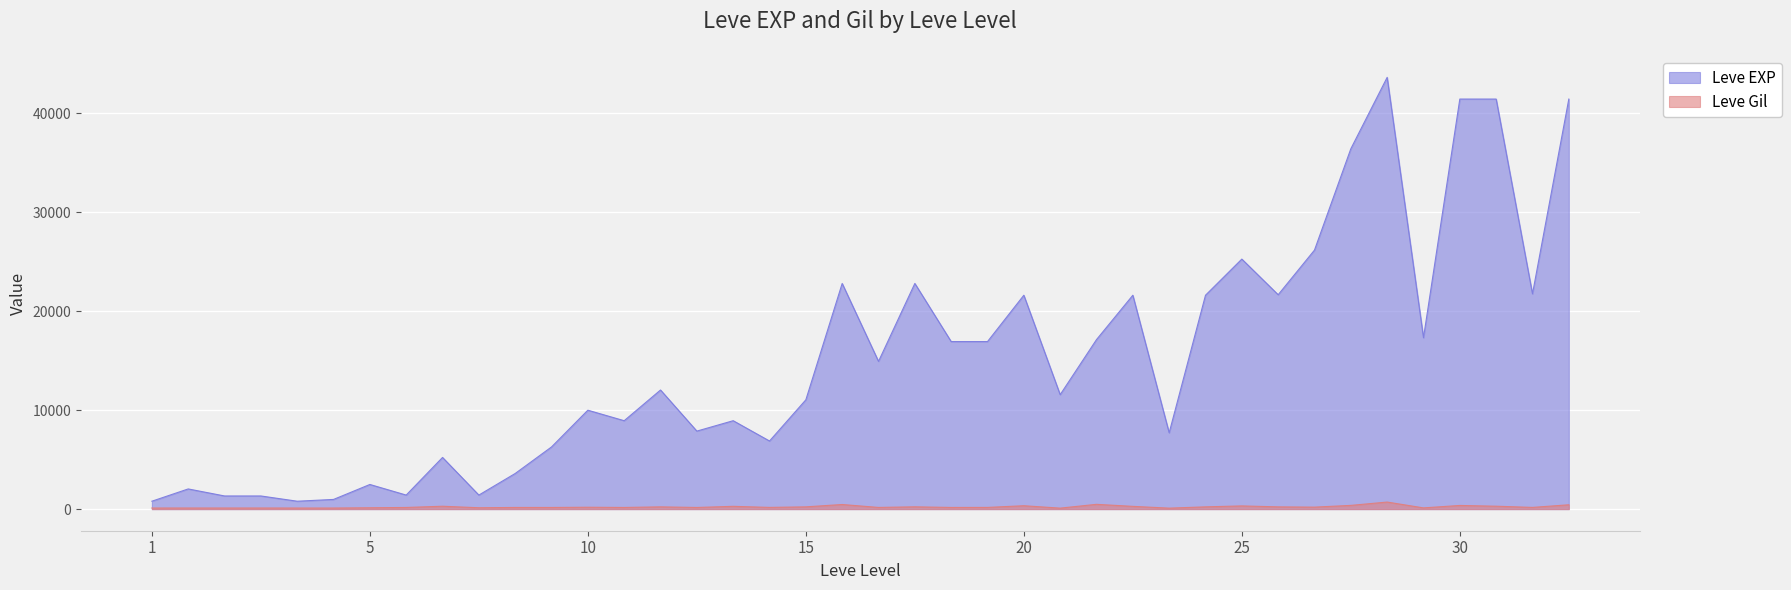

True or false: Leve EXP and Leve Gil intersect in this chart.

False